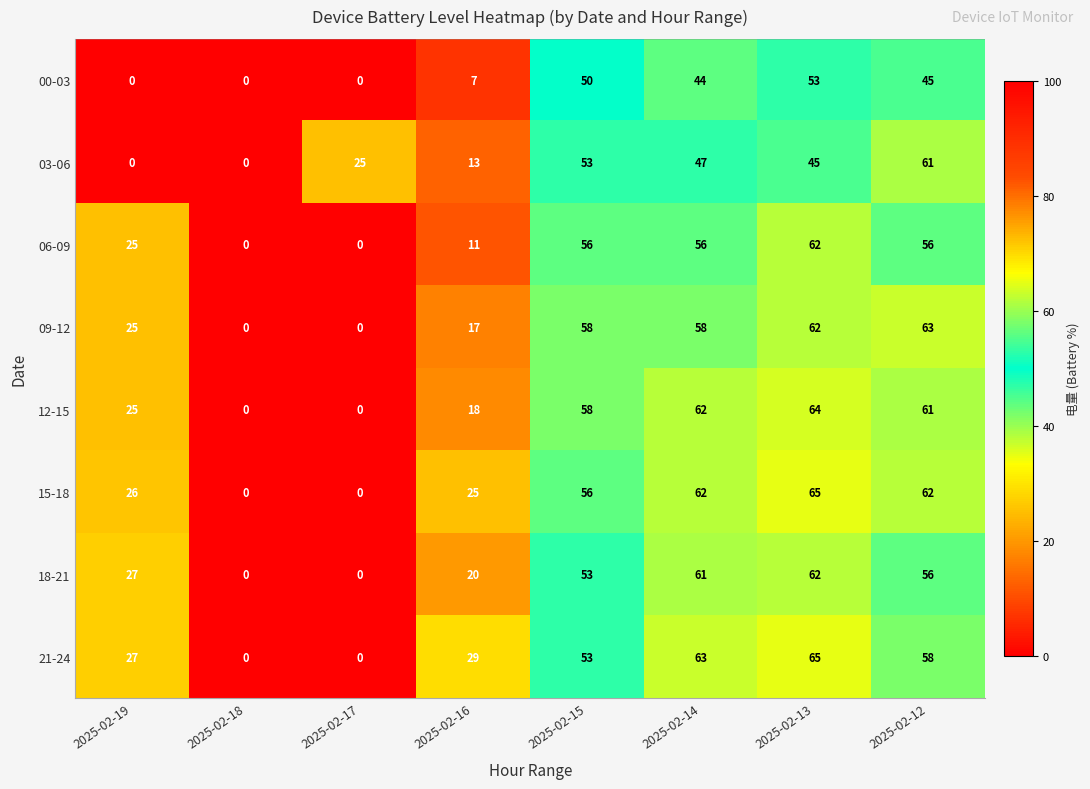

What is the spread (max minus min) of values at 2025-02-16?

22